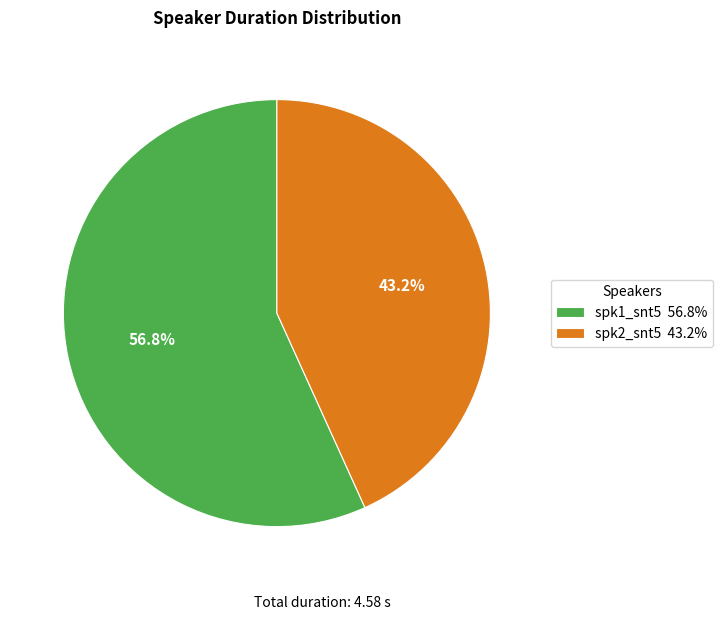

To the nearest percent, what portion does spk2_snt5 represent?

43%